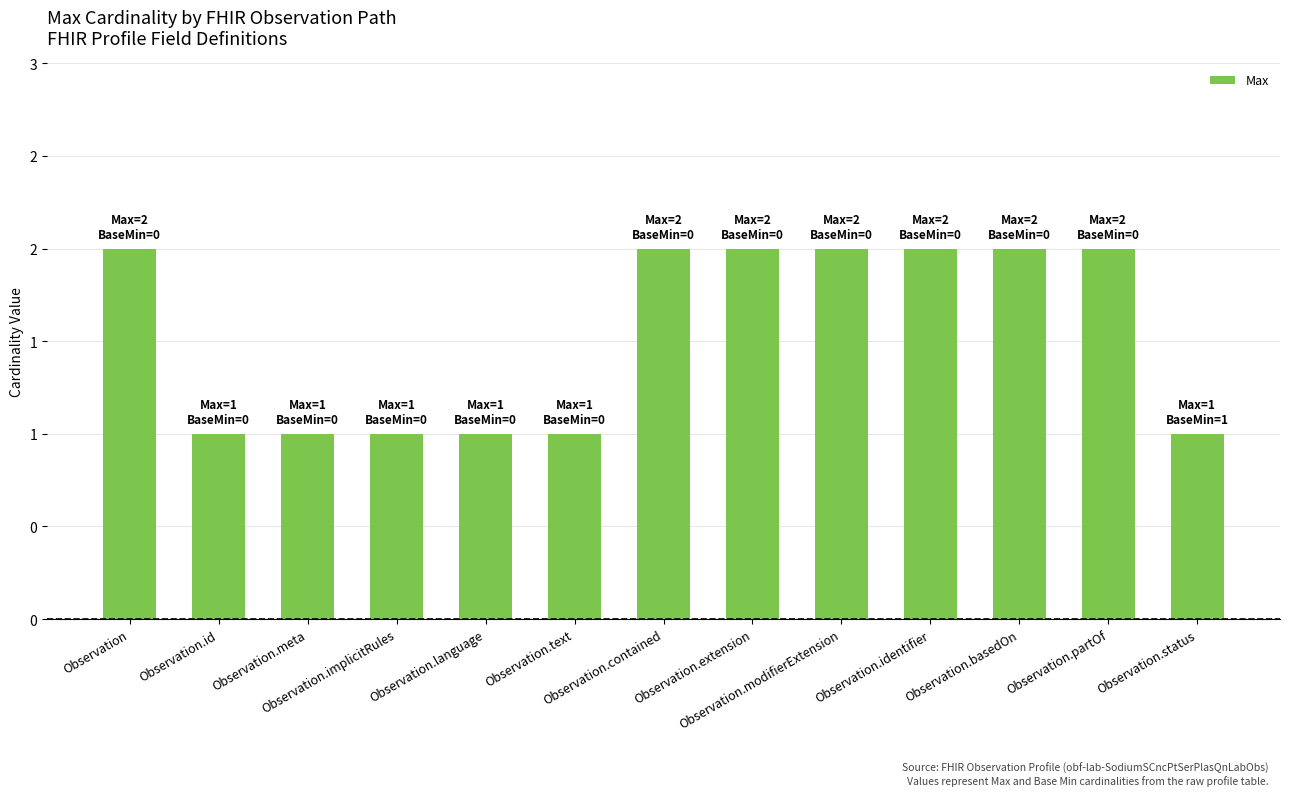

What is the label of the 7th bar from the right?

Observation.contained